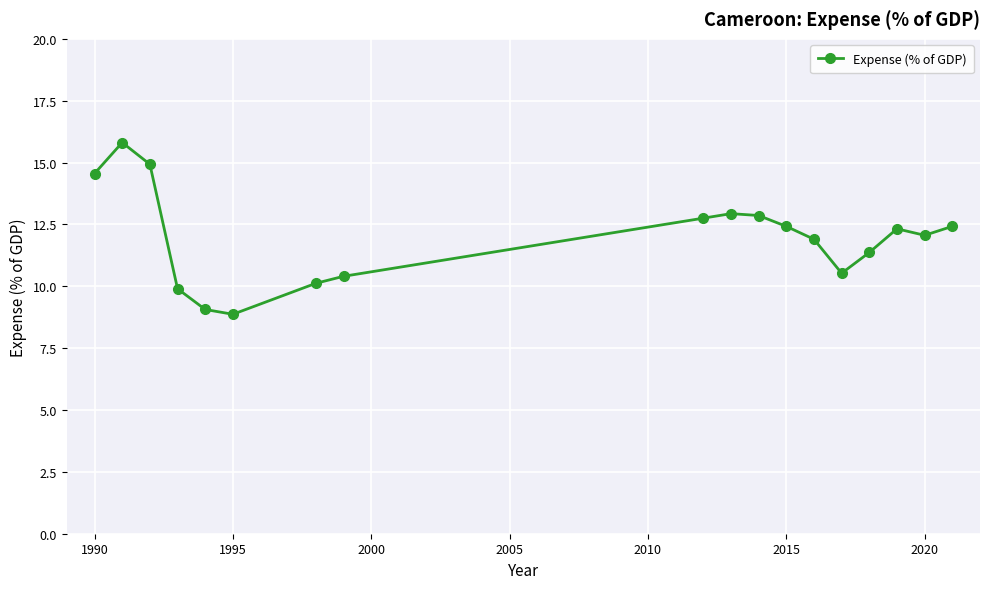

What is the sum of all values?

215.2